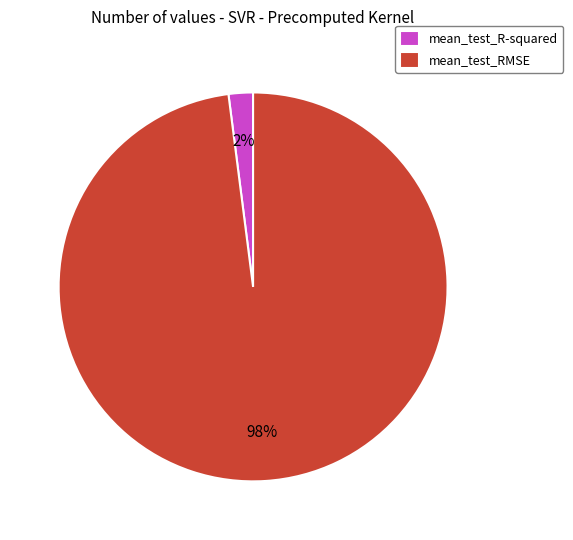

Does mean_test_R-squared represent more than half of the total?

No